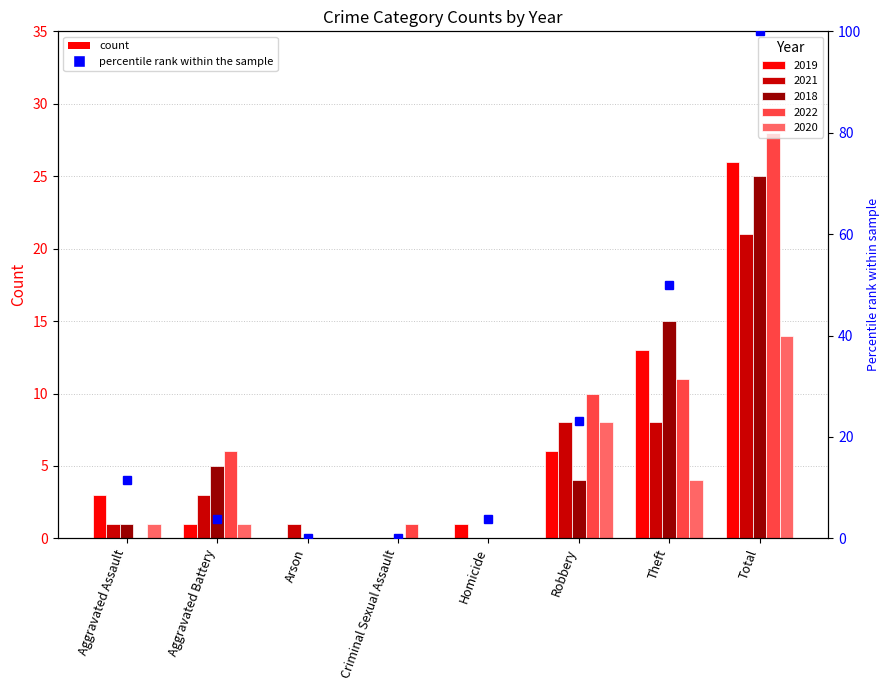

What is the difference between the maximum and minimum values?

100.0